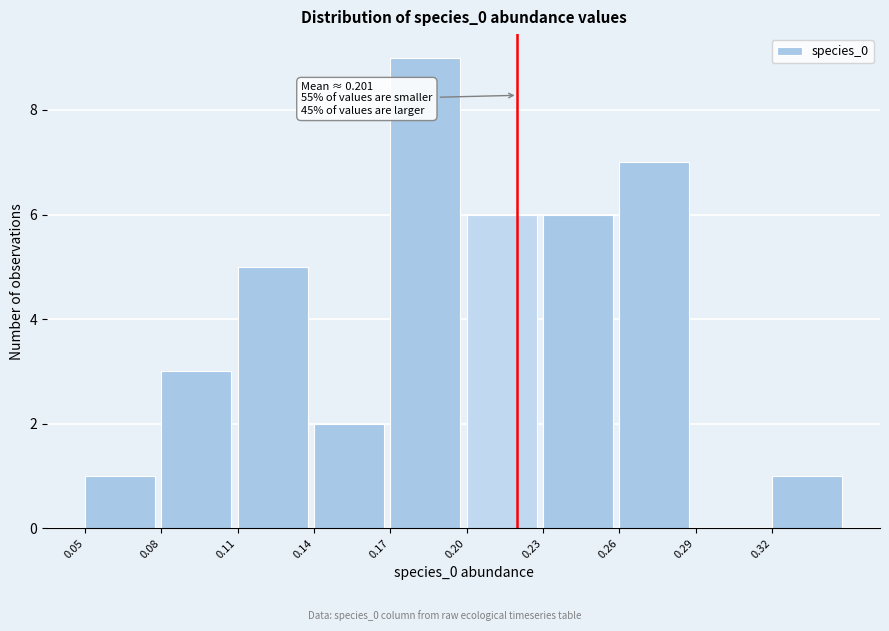

Which range on the x-axis has the tallest bar?

0.17 to 0.20